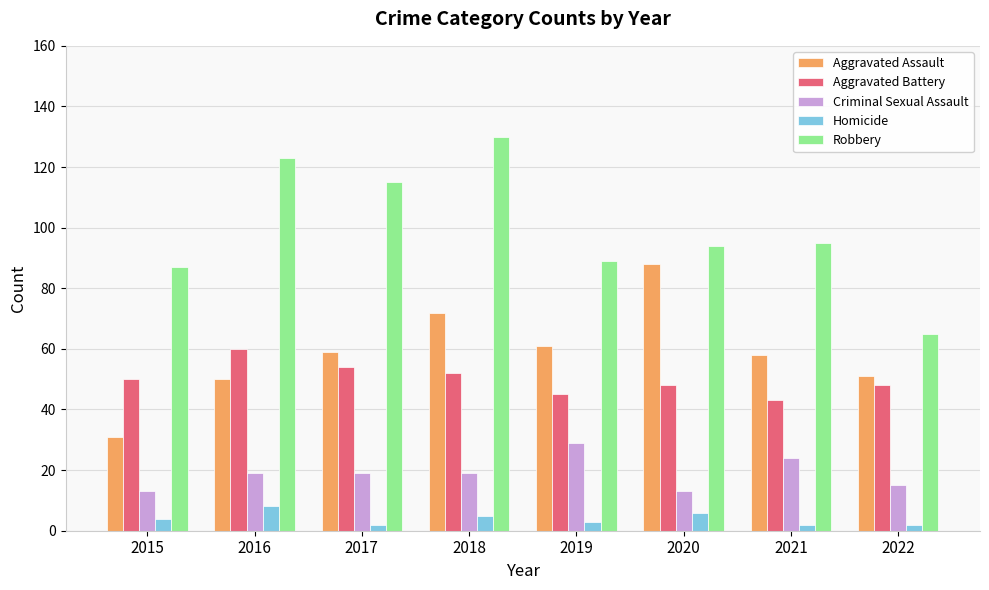

What is the difference between the second highest and second lowest values in the Criminal Sexual Assault series?

11